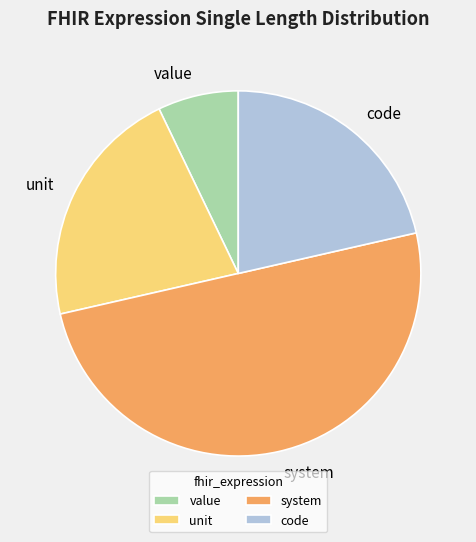

Does unit represent more than half of the total?

No